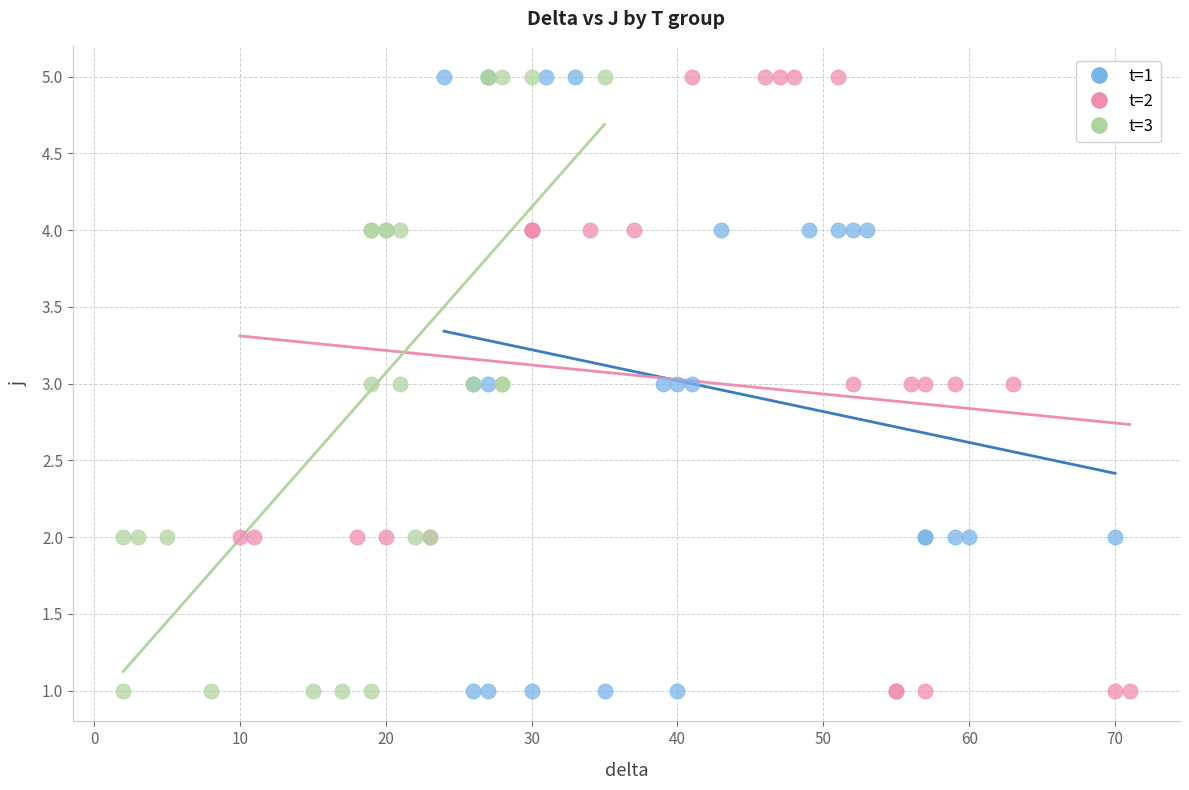

What are all the series names shown in the legend?

t=1, t=2, t=3